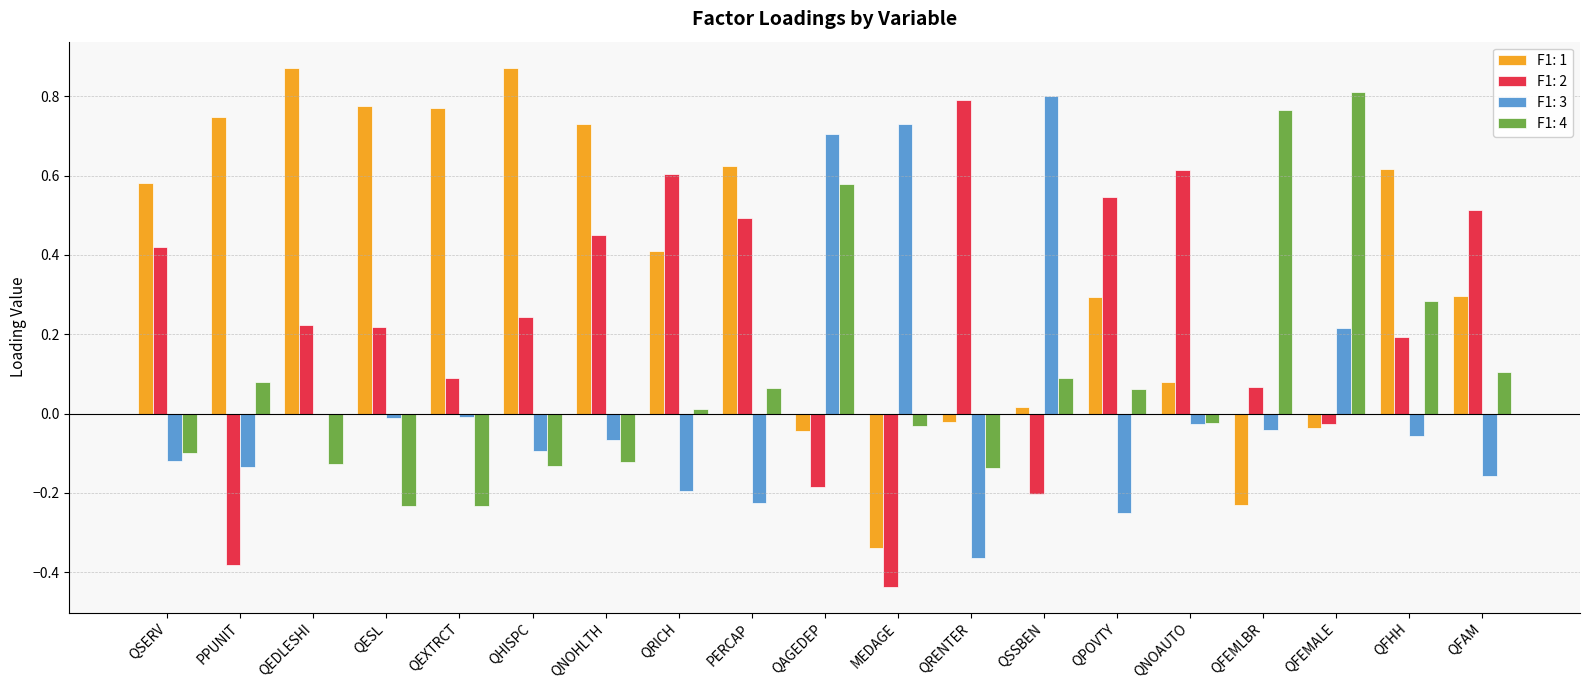

The value of F1: 2 at QFAM is 0.5. True or false?

True